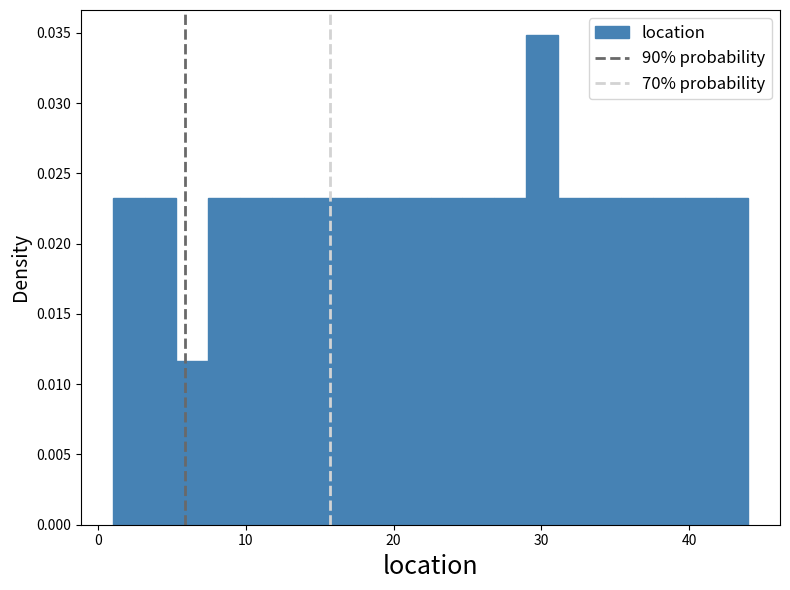

Around what value on the x-axis is the tallest bar? Give the approximate position of its centre, as read against the axis.

30